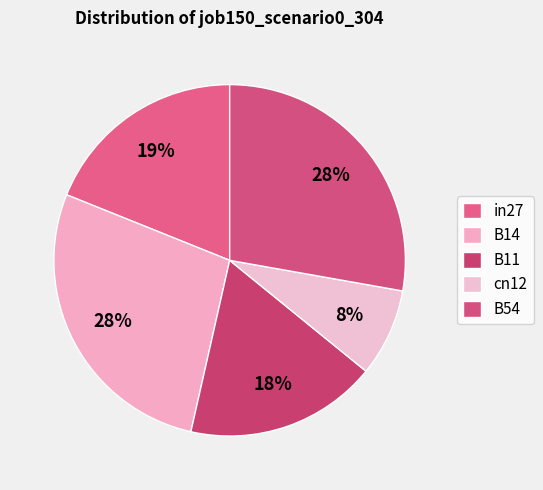

Combined, what portion of the pie is B54 and cn12?

35.9%